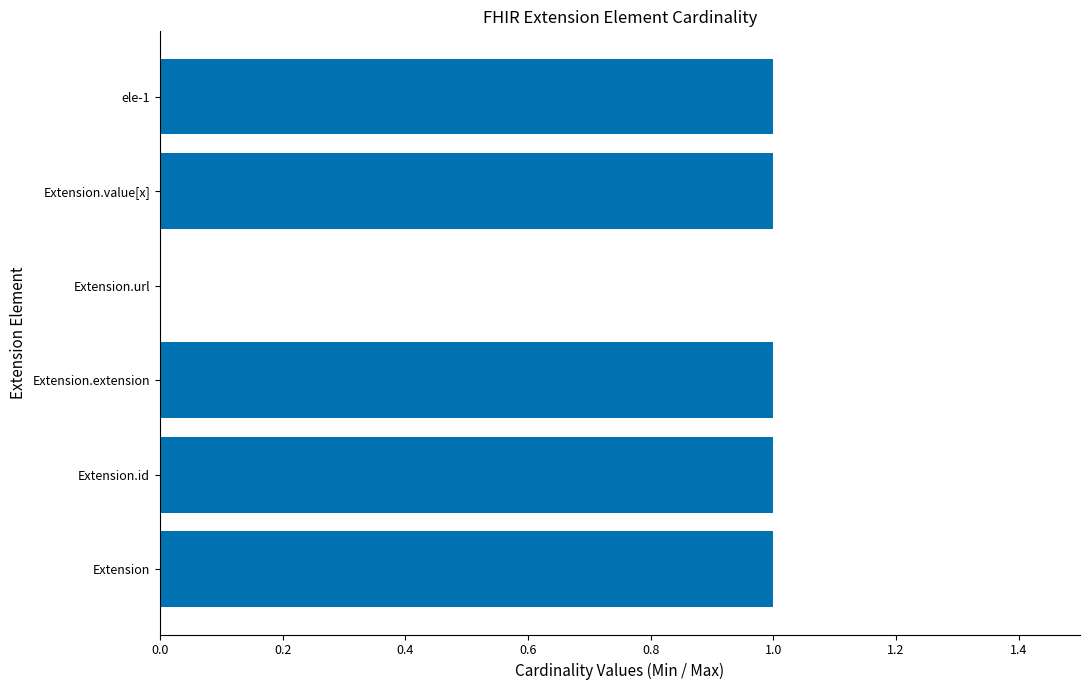

What is the sum of all values?

5